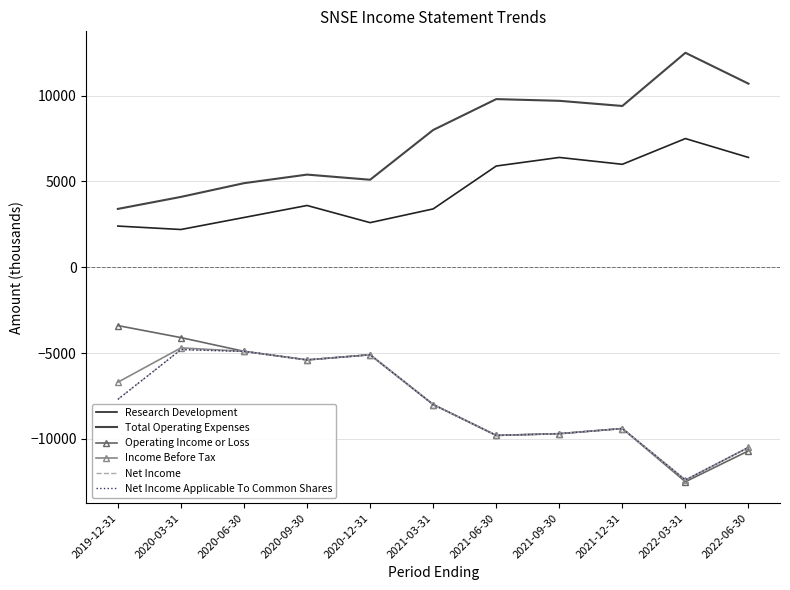

How many lines are shown in the chart?

6